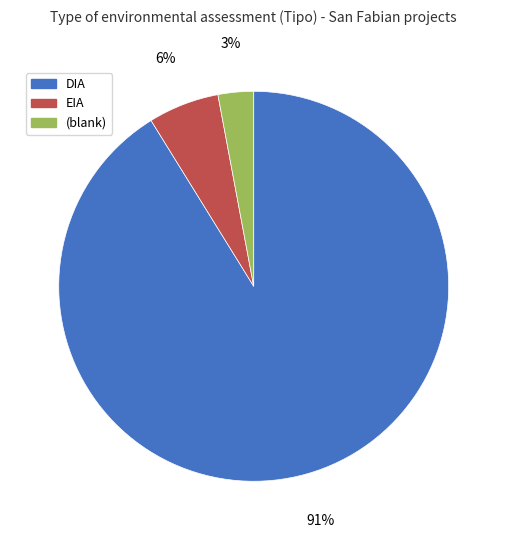

How many segments does this pie chart have?

3